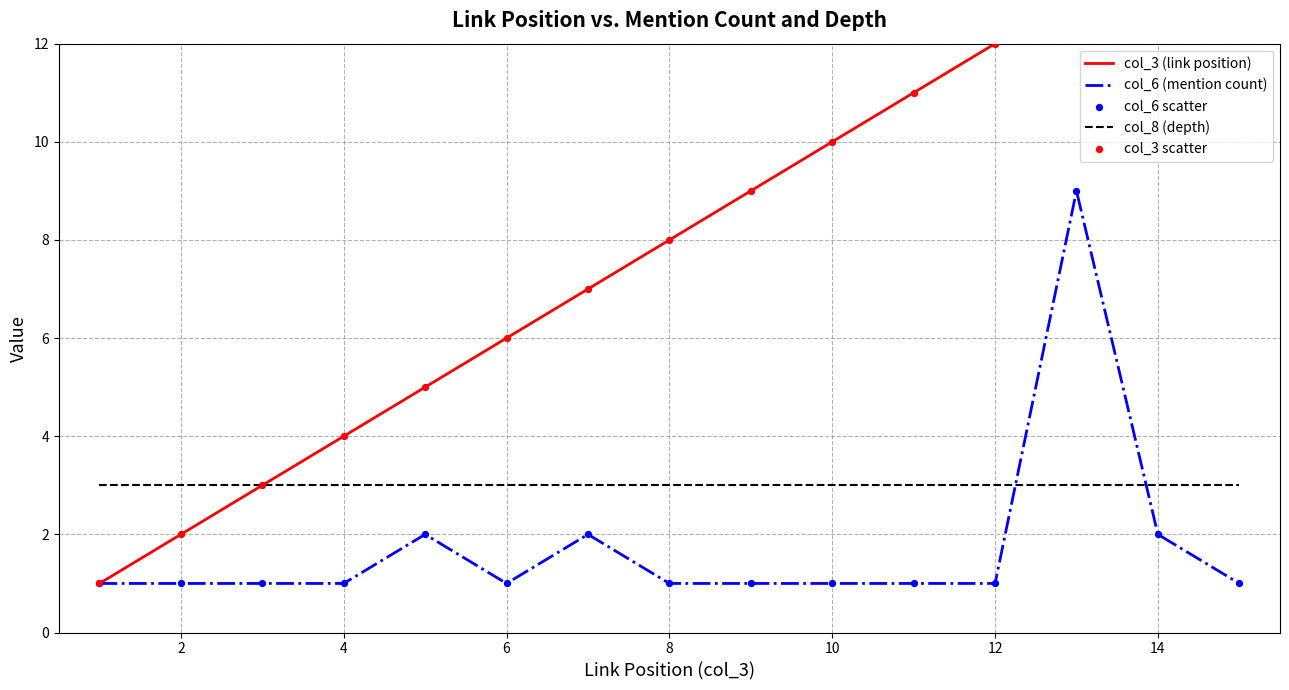

Which series contains the lowest Y value?

col_3 (link position)